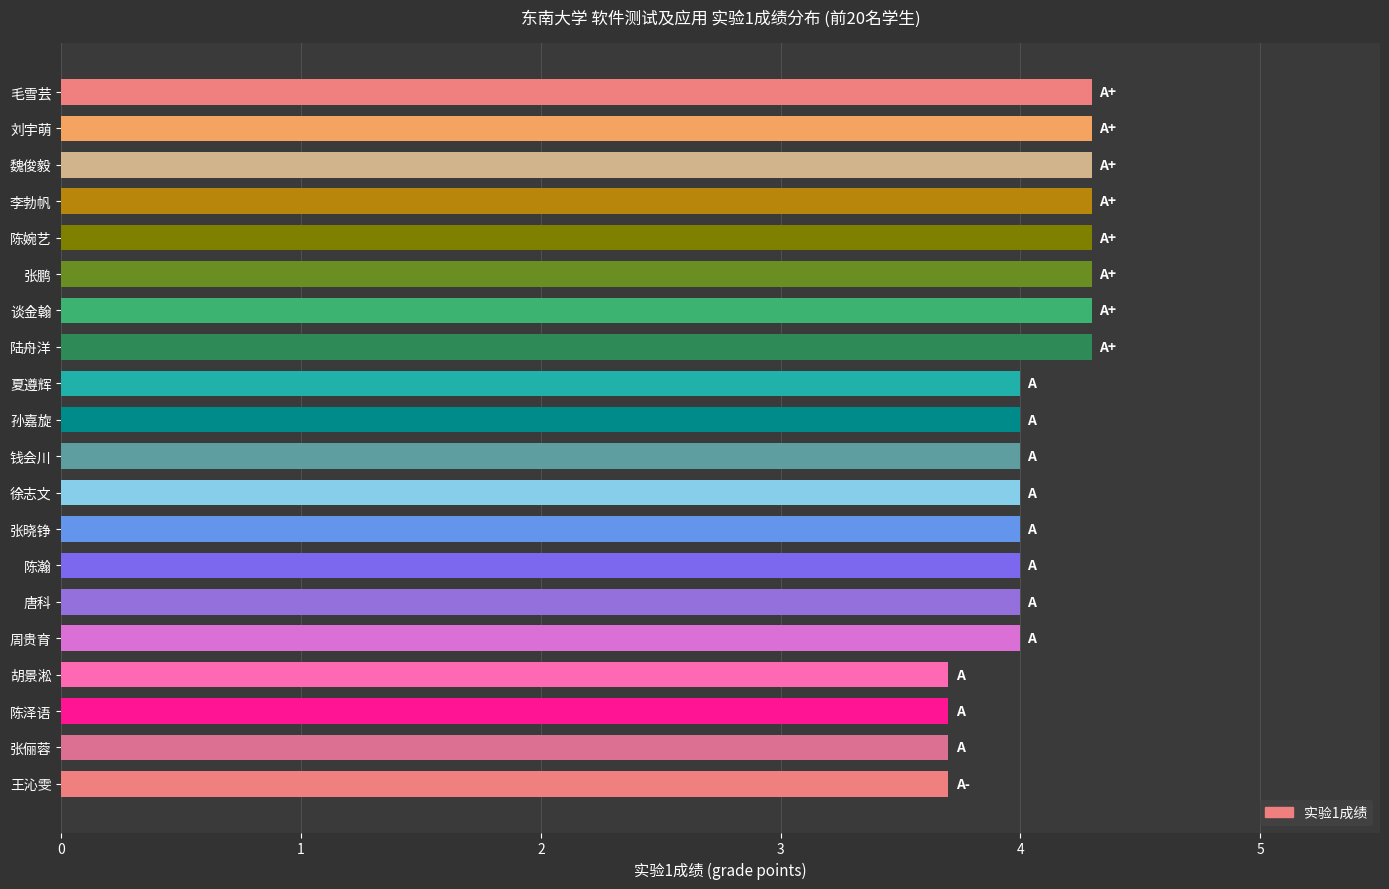

What is the change in value from 张鹏 to 胡景淞?

-0.6